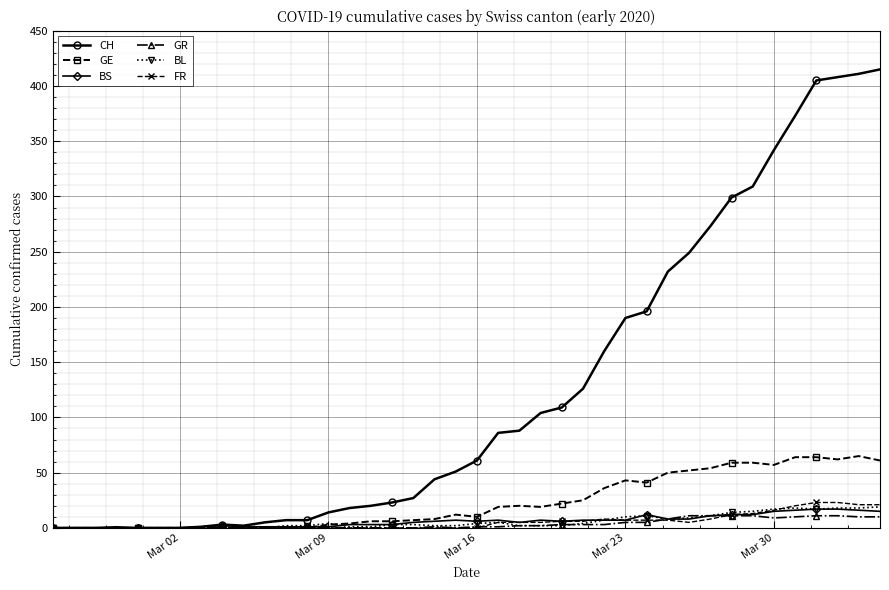

Which series has the widest spread of values?

CH